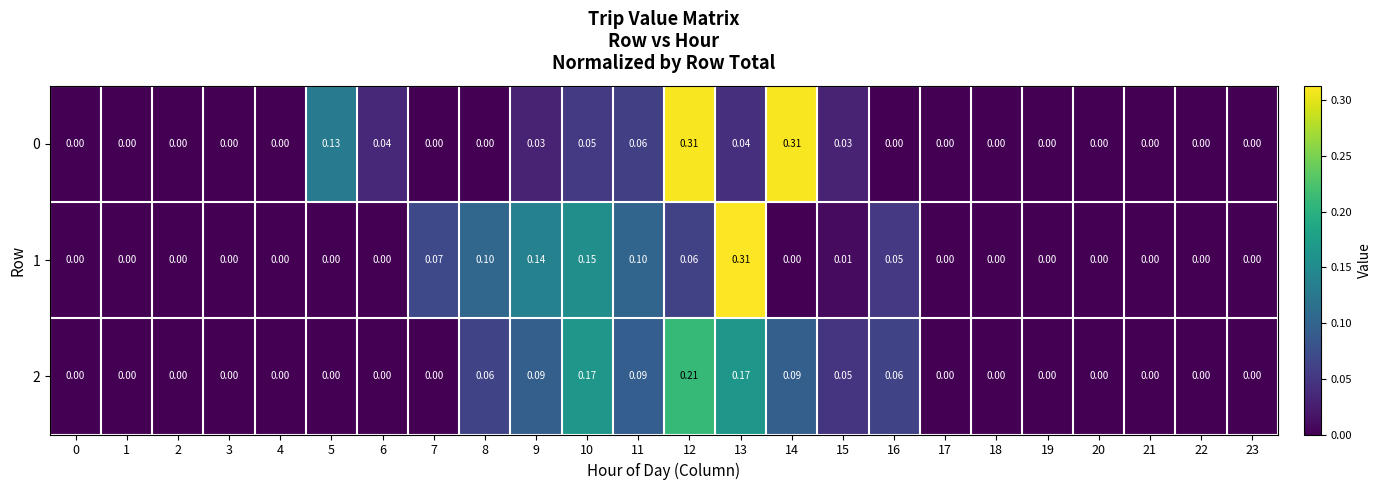

Reading left to right, extract all data points from this chart.

0: 0=0.0	1=0.0	2=0.0	3=0.0	4=0.0	5=0.1	6=0.0	7=0.0	8=0.0	9=0.0	10=0.1	11=0.1	12=0.3	13=0.0	14=0.3	15=0.0	16=0.0	17=0.0	18=0.0	19=0.0	20=0.0	21=0.0	22=0.0	23=0.0
1: 0=0.0	1=0.0	2=0.0	3=0.0	4=0.0	5=0.0	6=0.0	7=0.1	8=0.1	9=0.1	10=0.1	11=0.1	12=0.1	13=0.3	14=0.0	15=0.0	16=0.1	17=0.0	18=0.0	19=0.0	20=0.0	21=0.0	22=0.0	23=0.0
2: 0=0.0	1=0.0	2=0.0	3=0.0	4=0.0	5=0.0	6=0.0	7=0.0	8=0.1	9=0.1	10=0.2	11=0.1	12=0.2	13=0.2	14=0.1	15=0.1	16=0.1	17=0.0	18=0.0	19=0.0	20=0.0	21=0.0	22=0.0	23=0.0